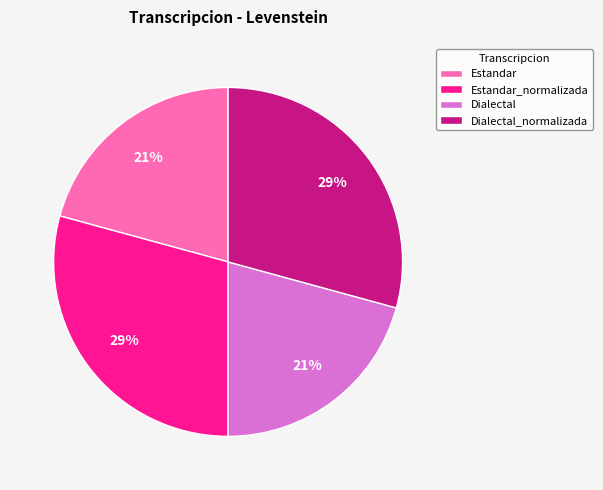

To the nearest percent, what is the combined percentage of Estandar and Dialectal_normalizada?

50%